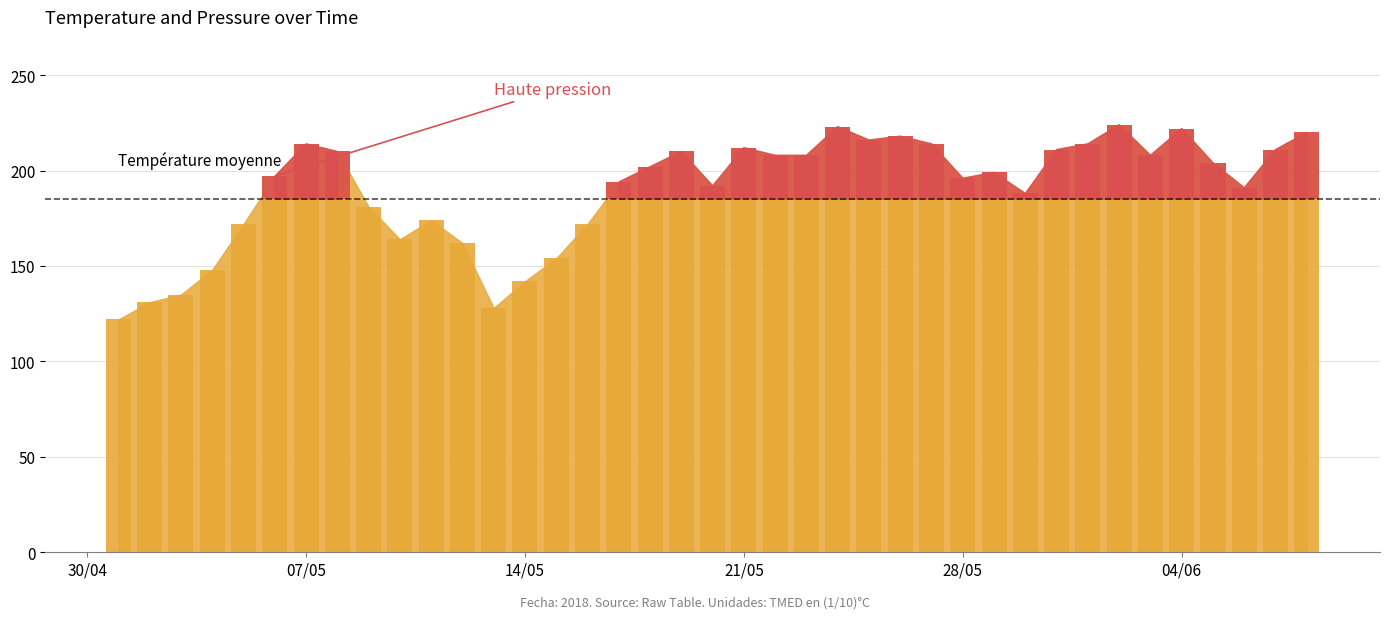

What is the change in value from 2018-05-17 to 2018-05-26?

+24